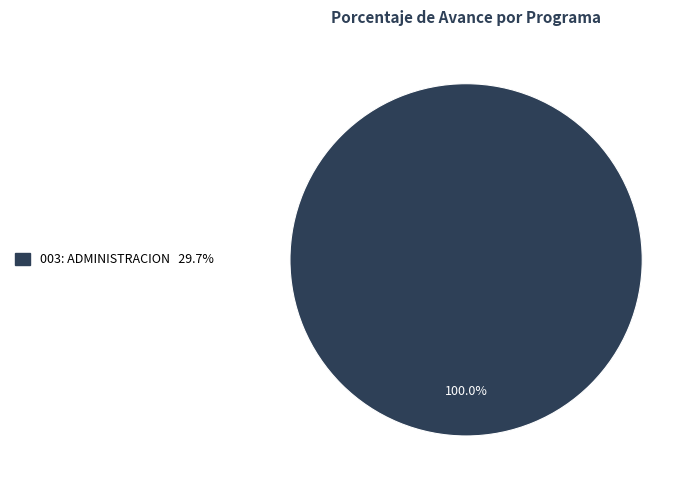

Does any single category account for the majority?

Yes